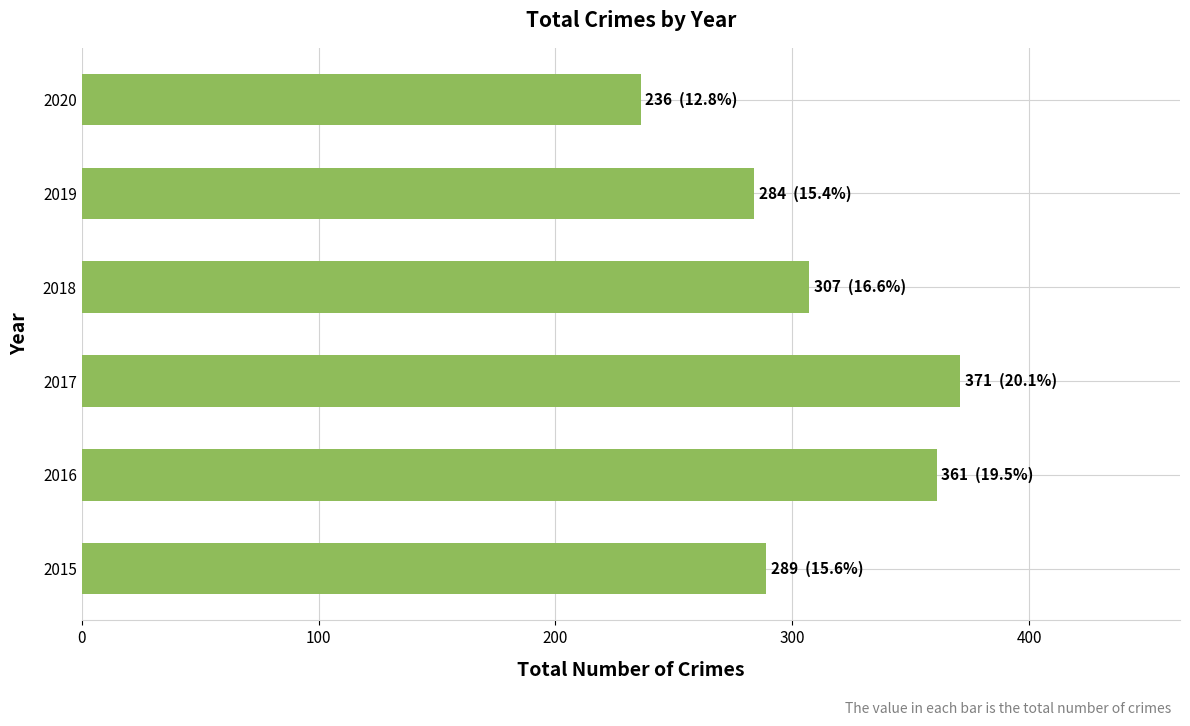

List the labels in order of value, largest first.

2017, 2016, 2018, 2015, 2019, 2020